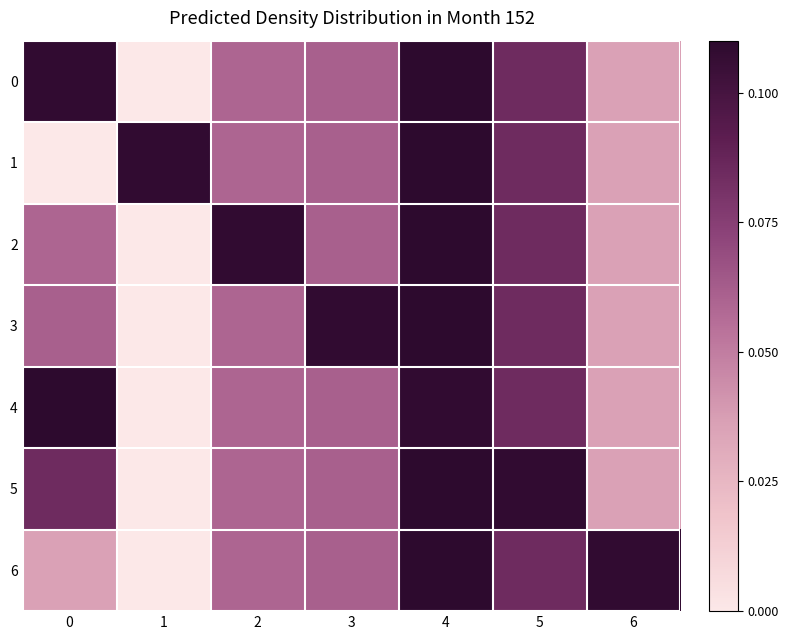

Reading right to left, list all the values displayed in this chart.

0: 6=0.0	5=0.1	4=0.1	3=0.1	2=0.1	1=0.0	0=0.1
1: 6=0.0	5=0.1	4=0.1	3=0.1	2=0.1	1=0.1	0=0.0
2: 6=0.0	5=0.1	4=0.1	3=0.1	2=0.1	1=0.0	0=0.1
3: 6=0.0	5=0.1	4=0.1	3=0.1	2=0.1	1=0.0	0=0.1
4: 6=0.0	5=0.1	4=0.1	3=0.1	2=0.1	1=0.0	0=0.1
5: 6=0.0	5=0.1	4=0.1	3=0.1	2=0.1	1=0.0	0=0.1
6: 6=0.1	5=0.1	4=0.1	3=0.1	2=0.1	1=0.0	0=0.0